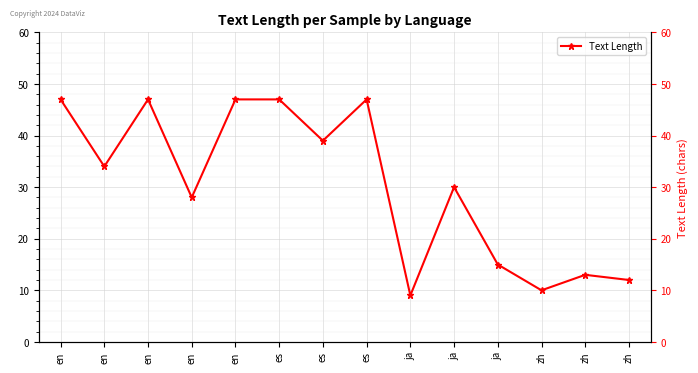

Where is the data nearest to the value 28?

en